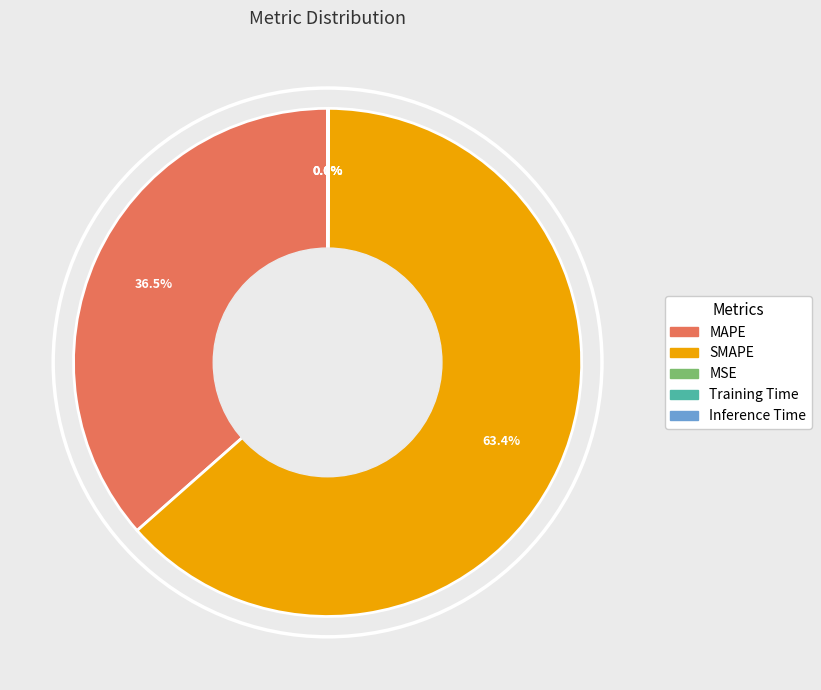

Combined, do SMAPE and MAPE account for over 50%?

Yes